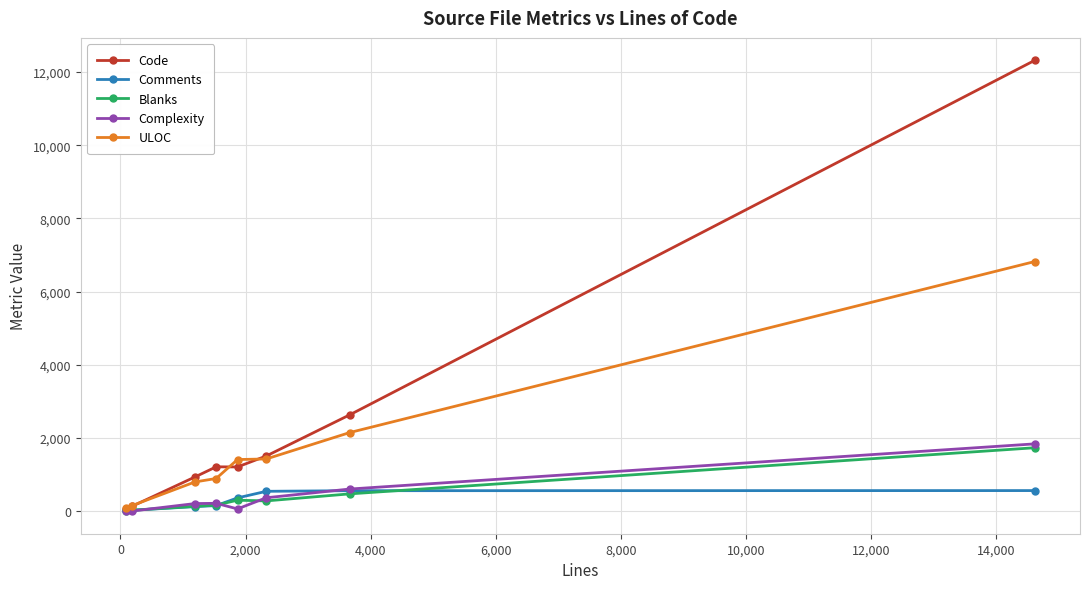

How many lines are shown in the chart?

5